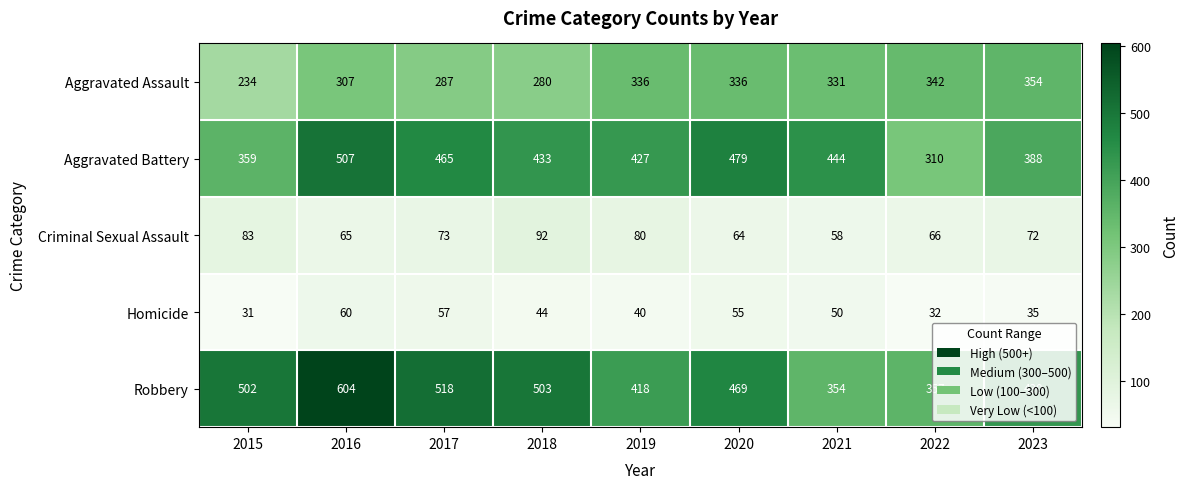

The Criminal Sexual Assault series shows 64 at 2020. True or false?

True